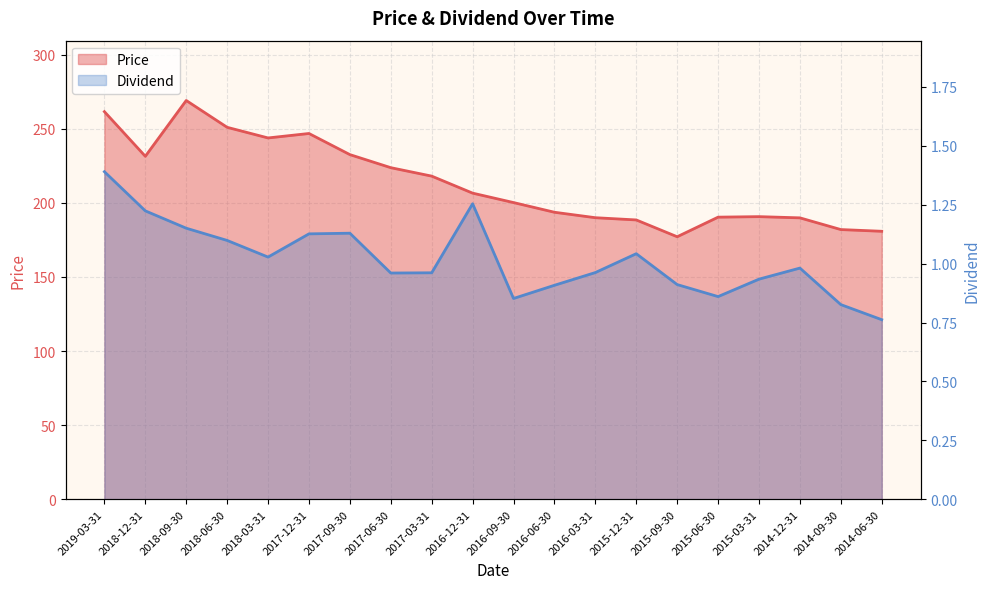

What is the value of the Dividend point at the 19th from the left?

0.8